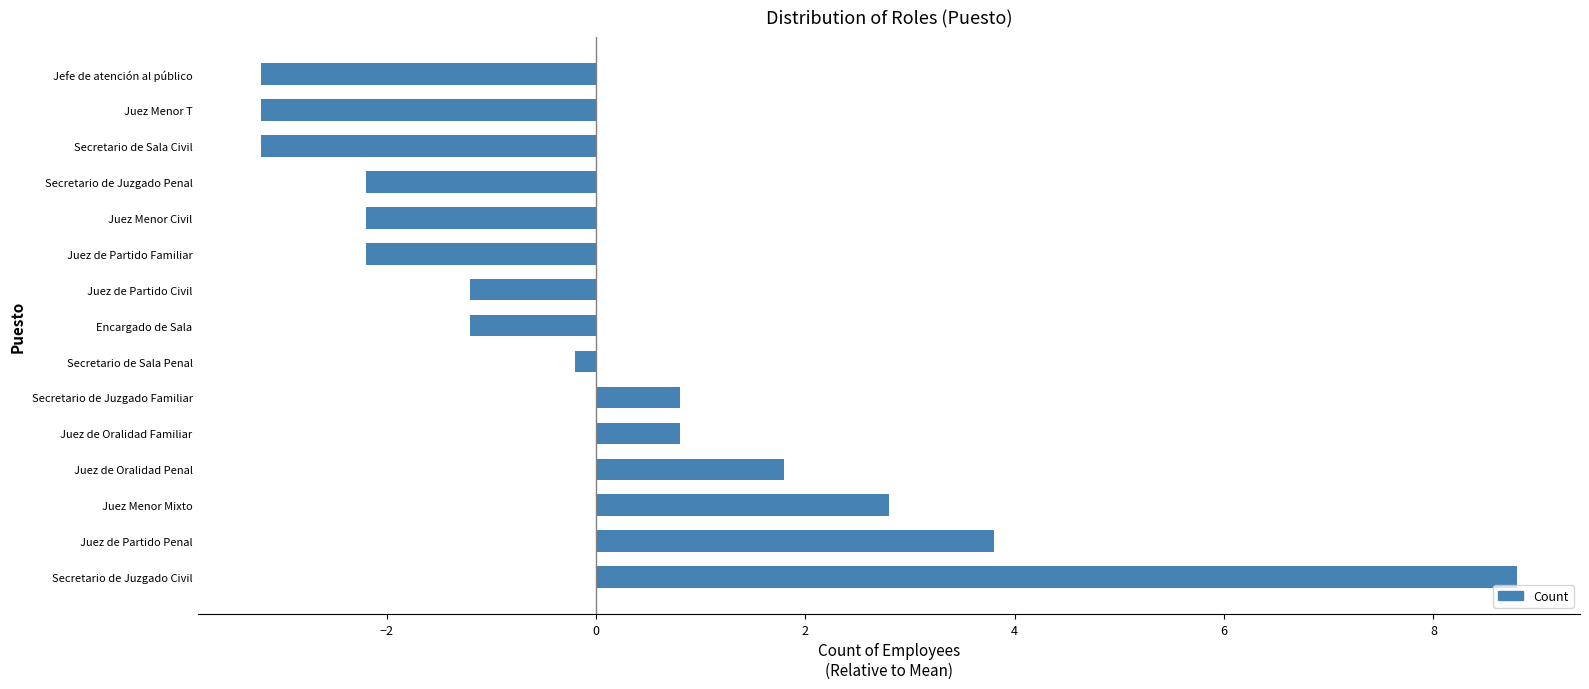

The value at Secretario de Sala Civil is -3.2. True or false?

True